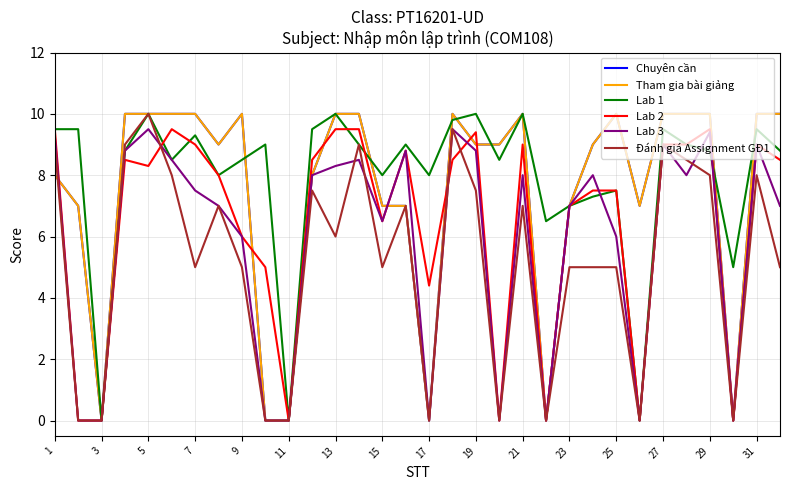

Does the chart have visible grid lines?

Yes